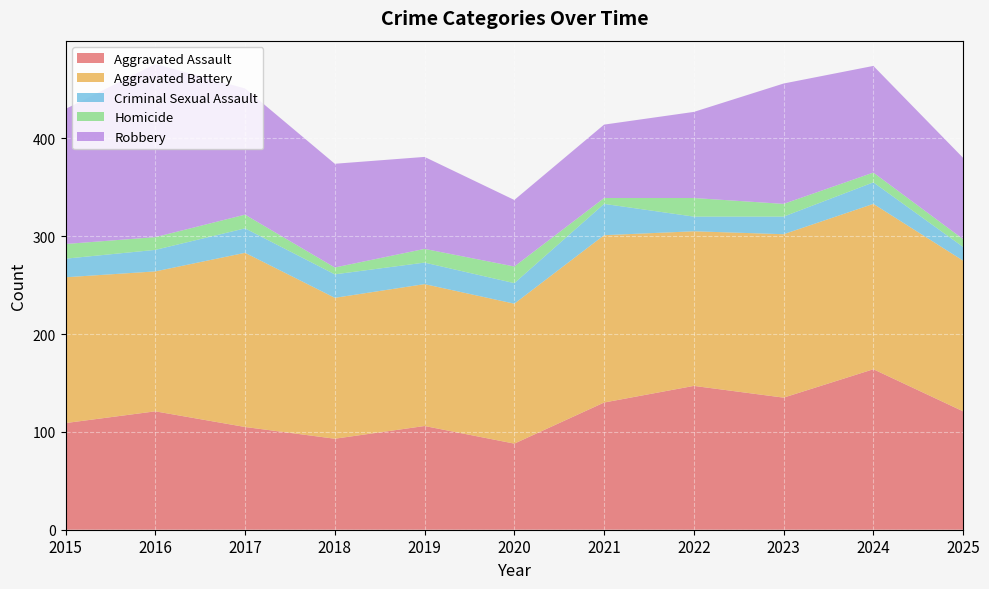

Reading left to right, transcribe all the data shown in this chart.

Aggravated Assault: 2015=109	2016=121	2017=105	2018=93	2019=106	2020=88	2021=130	2022=147	2023=135	2024=164	2025=121
Aggravated Battery: 2015=149	2016=143	2017=178	2018=144	2019=145	2020=143	2021=171	2022=158	2023=167	2024=169	2025=154
Criminal Sexual Assault: 2015=19	2016=22	2017=25	2018=24	2019=22	2020=21	2021=32	2022=15	2023=18	2024=22	2025=14
Homicide: 2015=15	2016=13	2017=14	2018=7	2019=14	2020=17	2021=6	2022=19	2023=13	2024=10	2025=8
Robbery: 2015=138	2016=177	2017=129	2018=106	2019=94	2020=68	2021=75	2022=88	2023=123	2024=109	2025=83